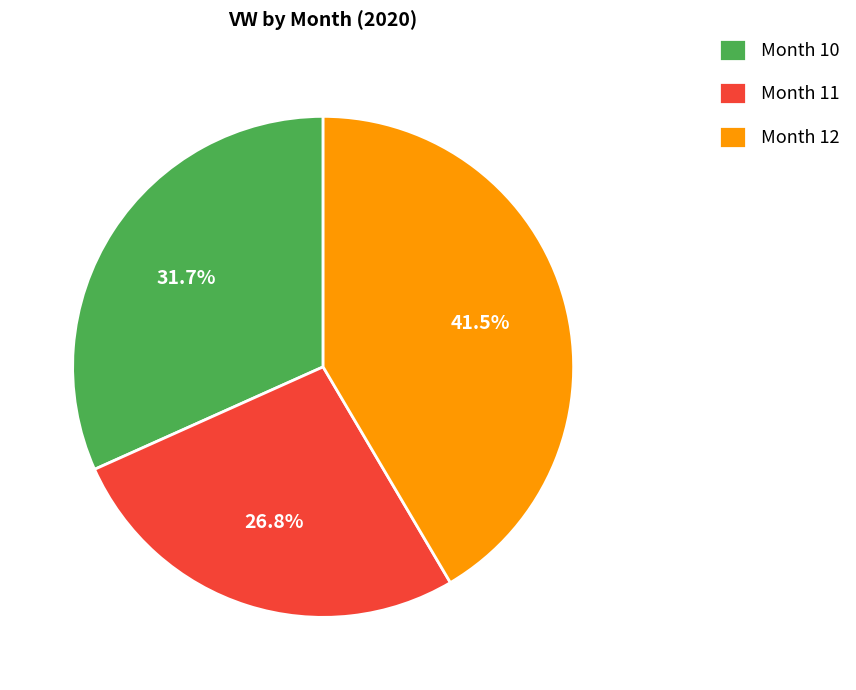

Count the number of slices in the pie.

3